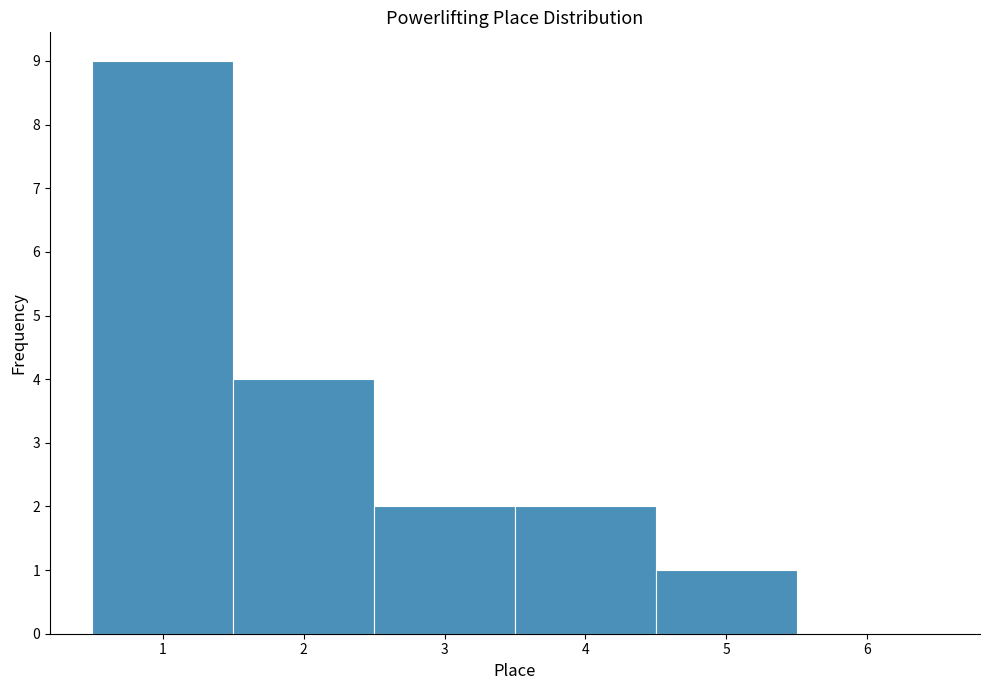

Reading left to right, list every bar in this chart as the range it spans on the x-axis followed by its height. The values are not printed on the chart, so give them approximately, as read against the axis.

0.5 to 1.5: 9
1.5 to 2.5: 4
2.5 to 3.5: 2
3.5 to 4.5: 2
4.5 to 5.5: 1
5.5 to 6.5: 0